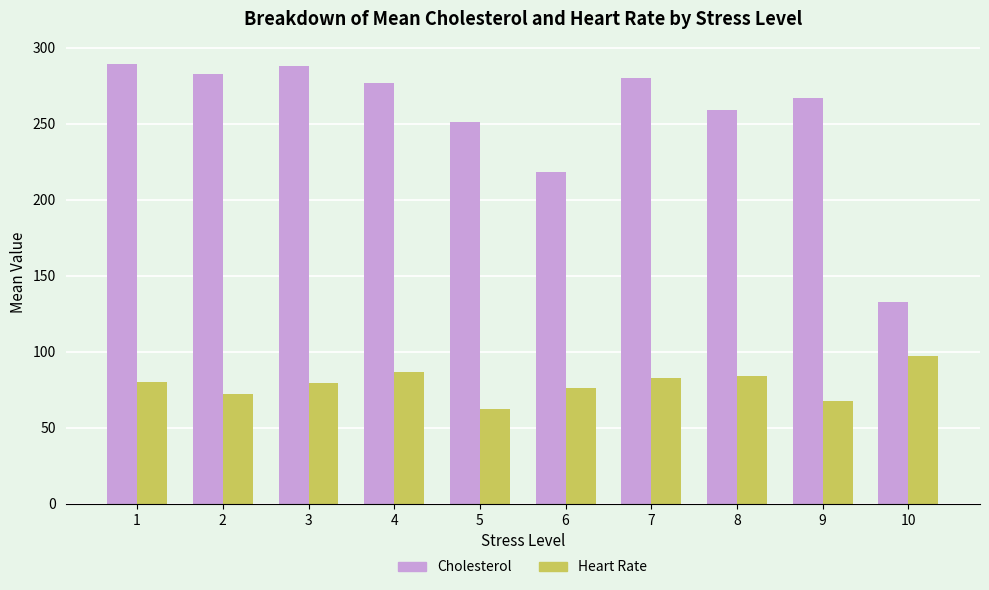

Rank the series by their maximum value, from lowest to highest.

Heart Rate, Cholesterol